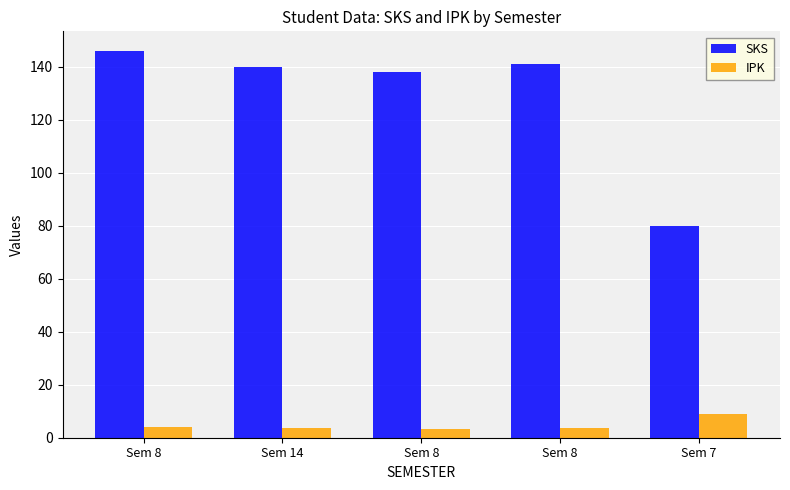

Which series changed the most between Sem 8 and Sem 14?

SKS